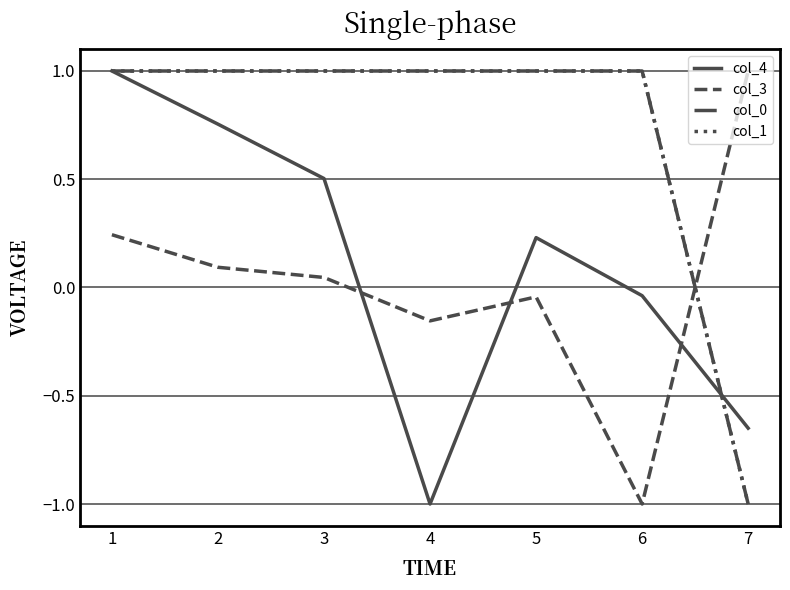

Which series has the largest total across all categories?

col_0